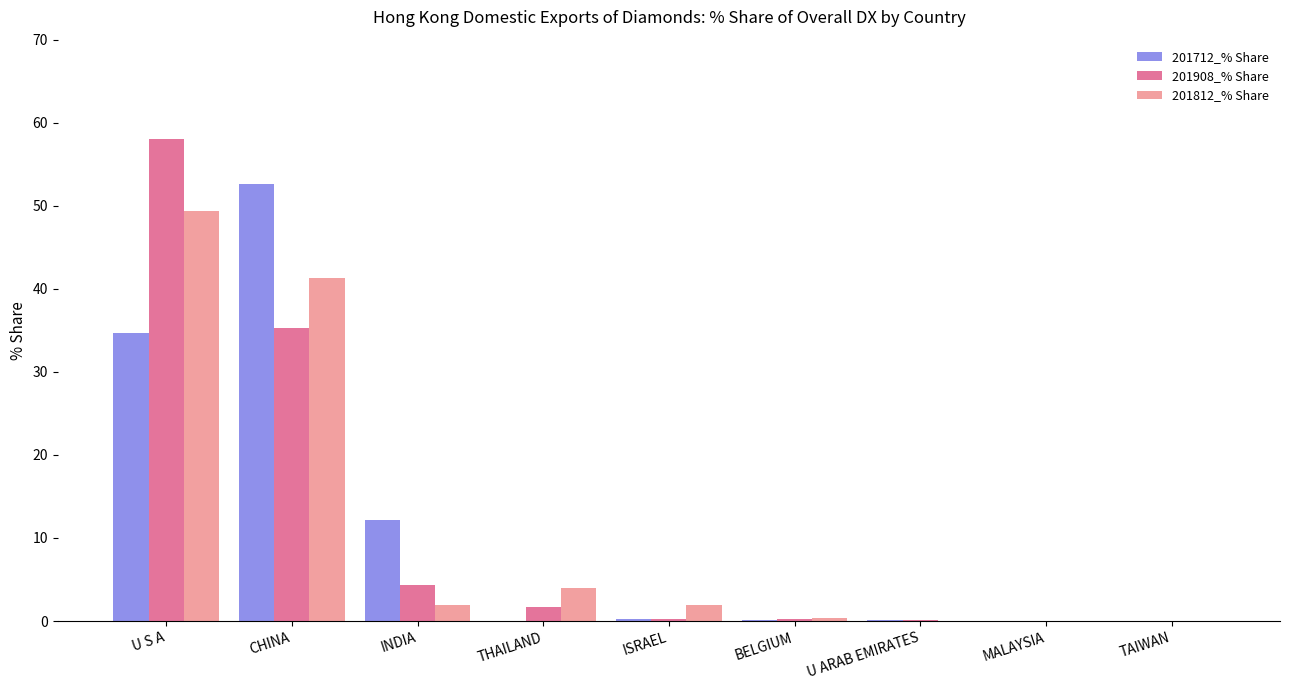

The 201812_% Share series shows 1.9 at INDIA. True or false?

True